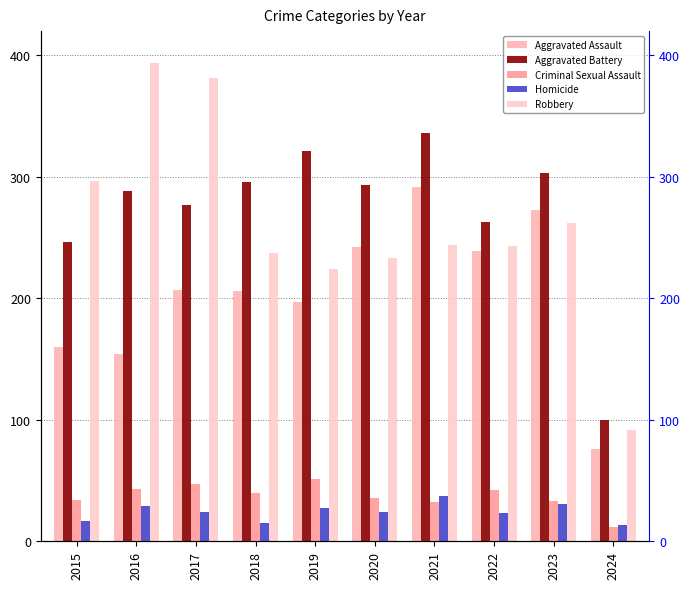

Reading left to right, extract all data points from this chart.

Aggravated Assault: 160	154	207	206	197	242	292	239	273	76
Aggravated Battery: 246	288	277	296	321	293	336	263	303	100
Criminal Sexual Assault: 34	43	47	40	51	36	32	42	33	12
Homicide: 17	29	24	15	27	24	37	23	31	13
Robbery: 297	394	381	237	224	233	244	243	262	92